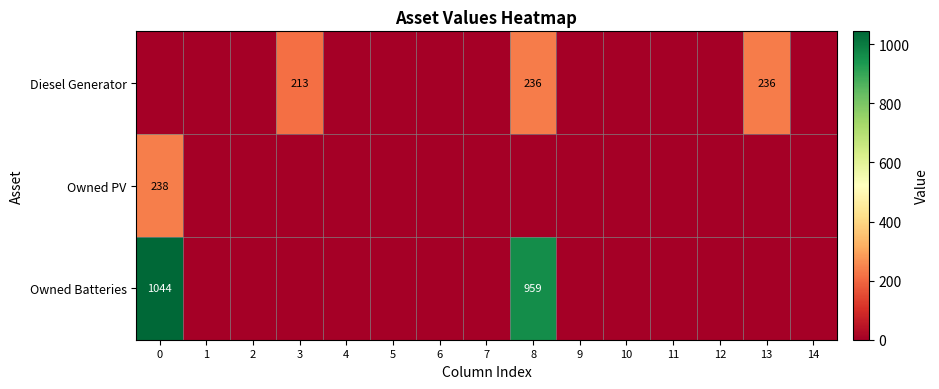

The value of Diesel Generator at 13 is 236. True or false?

True